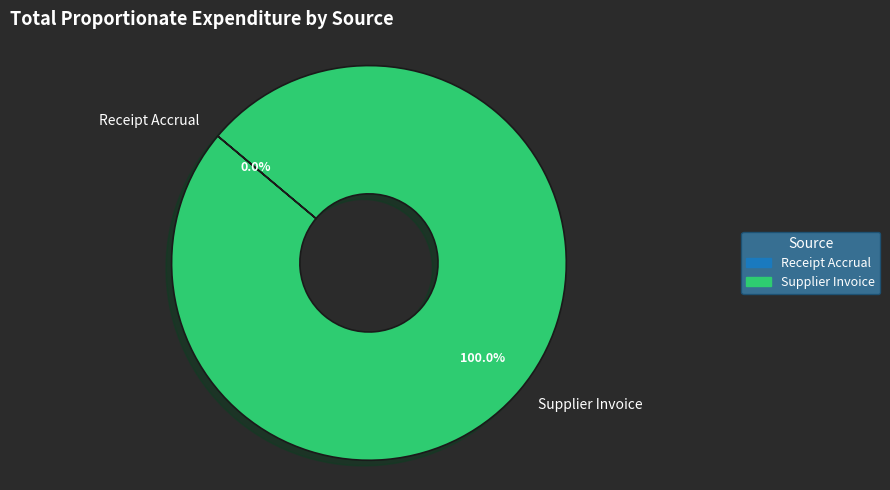

Is it true that Receipt Accrual is 6% of the pie?

False